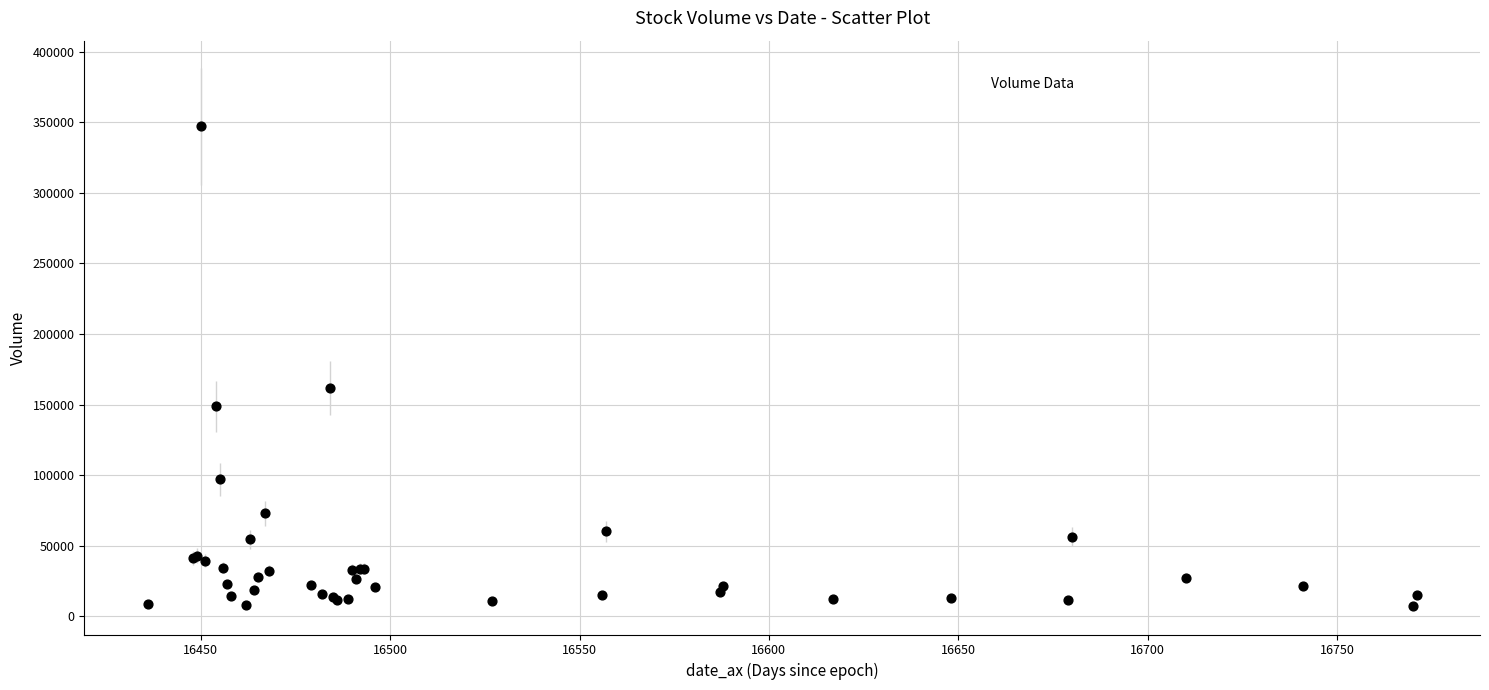

What Y value in the scatter plot is closest to 177114?

161765